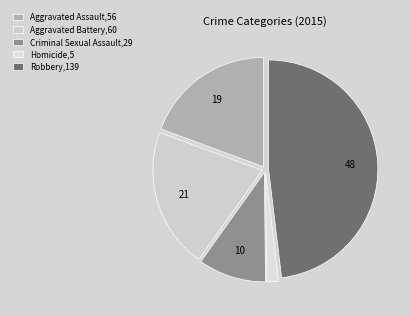

What is the change in value from Aggravated Assault to Aggravated Battery?

+4